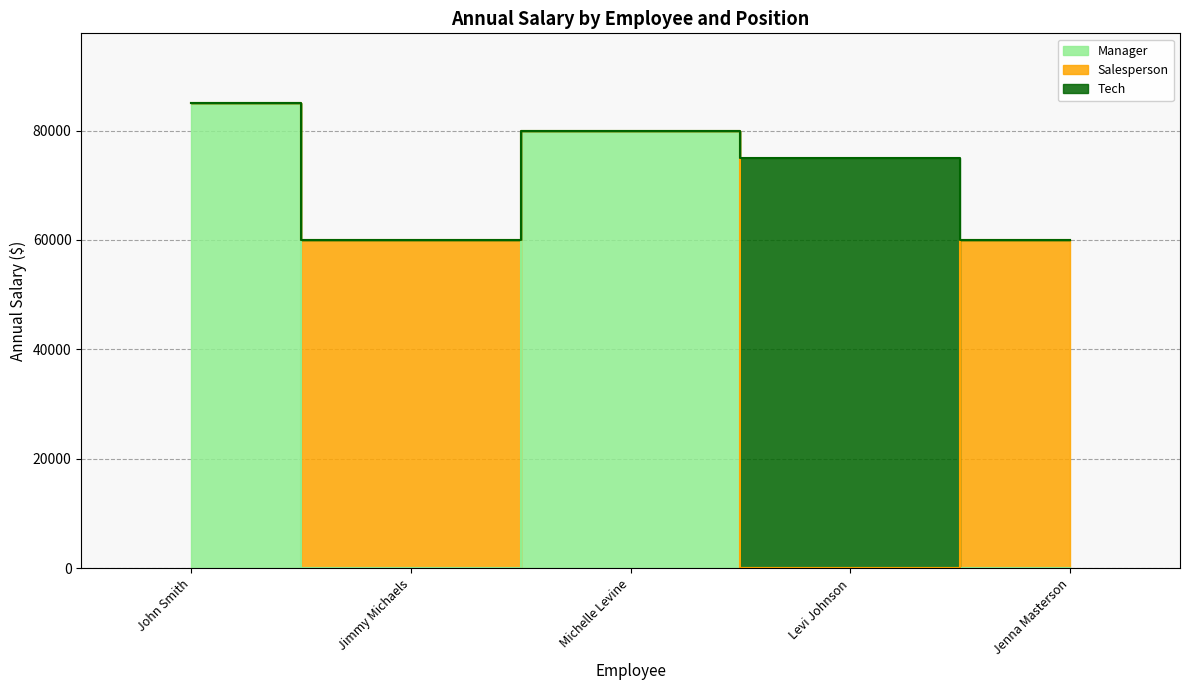

What is the minimum value shown in the chart?

60000